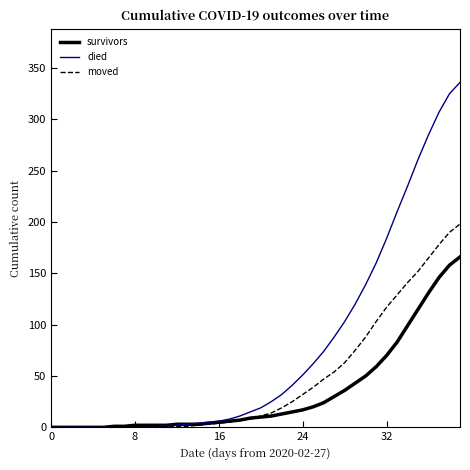

Which series has the widest spread of values?

died